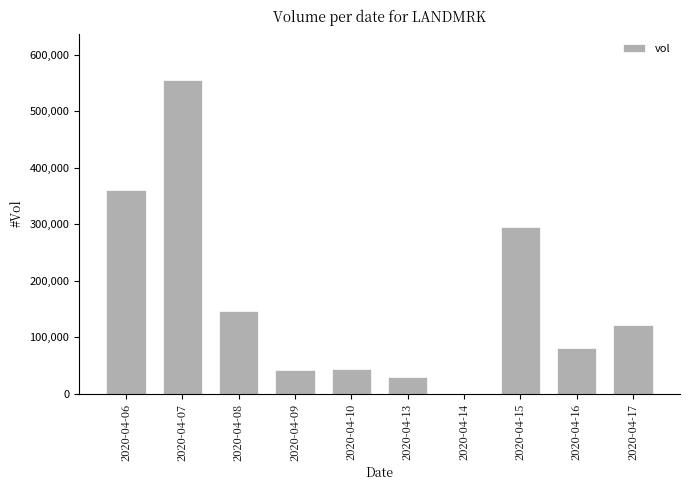

Count the number of categories in the chart.

10